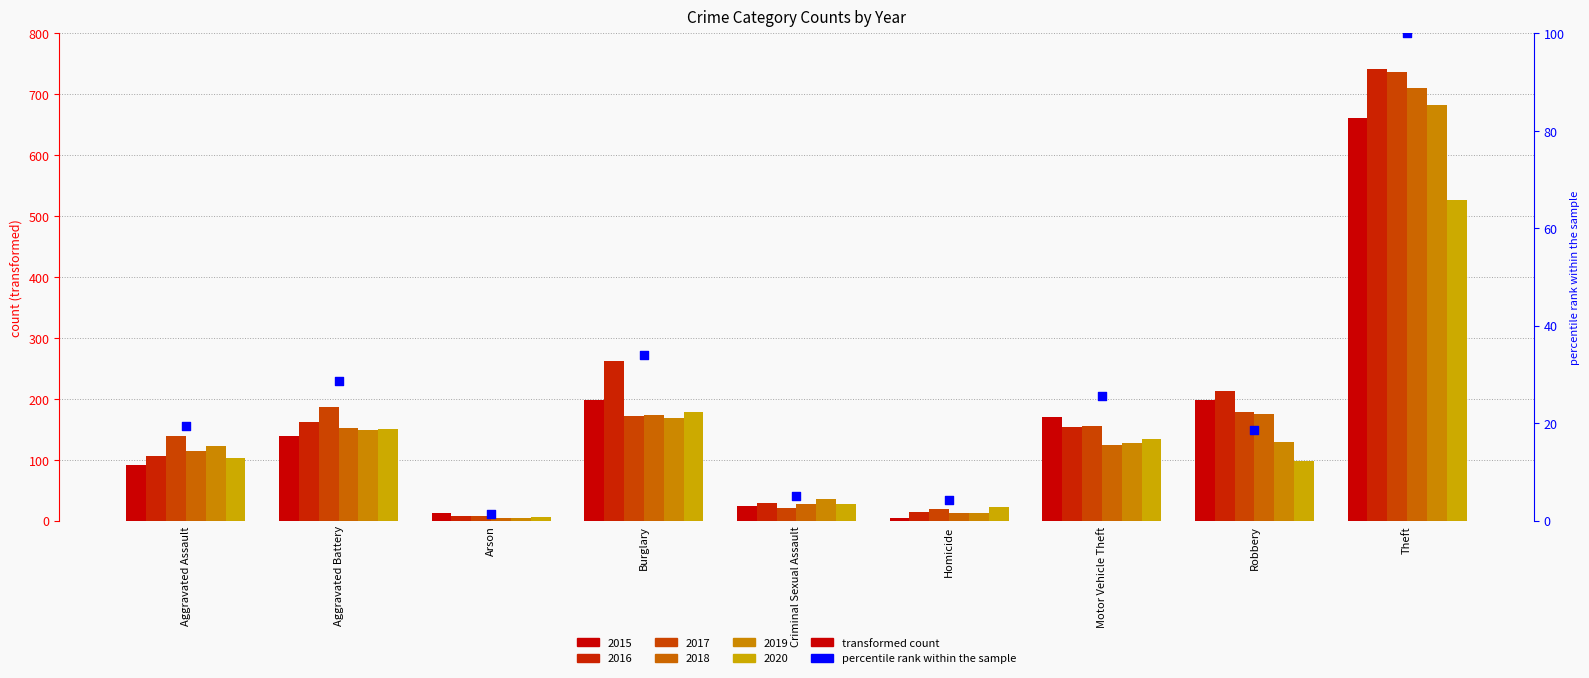

Which has a higher value, Criminal Sexual Assault or Motor Vehicle Theft?

Motor Vehicle Theft